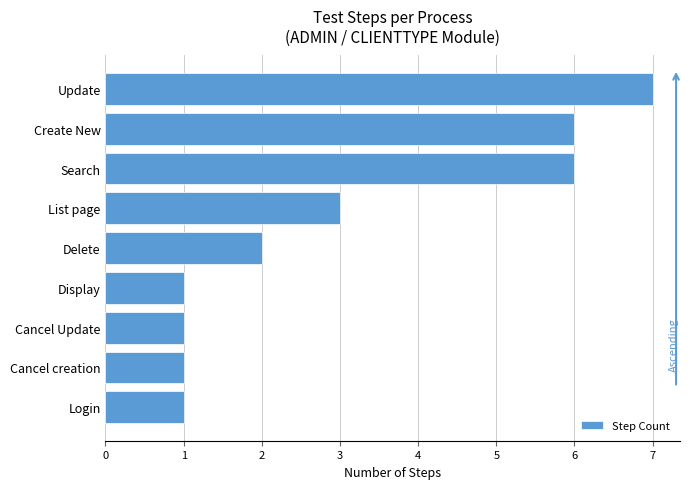

Reading bottom to top, what are all the values shown in this chart?

1	1	1	1	2	3	6	6	7